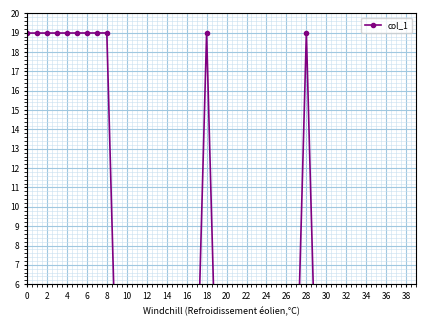

Reading left to right, list all the values displayed in this chart.

19.0	19.0	19.0	19.0	19.0	19.0	19.0	19.0	19.0	0.0	0.0	0.0	0.0	0.0	0.0	0.0	0.0	0.0	19.0	0.0	0.0	0.0	0.0	0.0	0.0	0.0	0.0	0.0	19.0	0.0	0.0	0.0	0.0	0.0	0.0	0.0	0.0	0.0	0.0	0.0